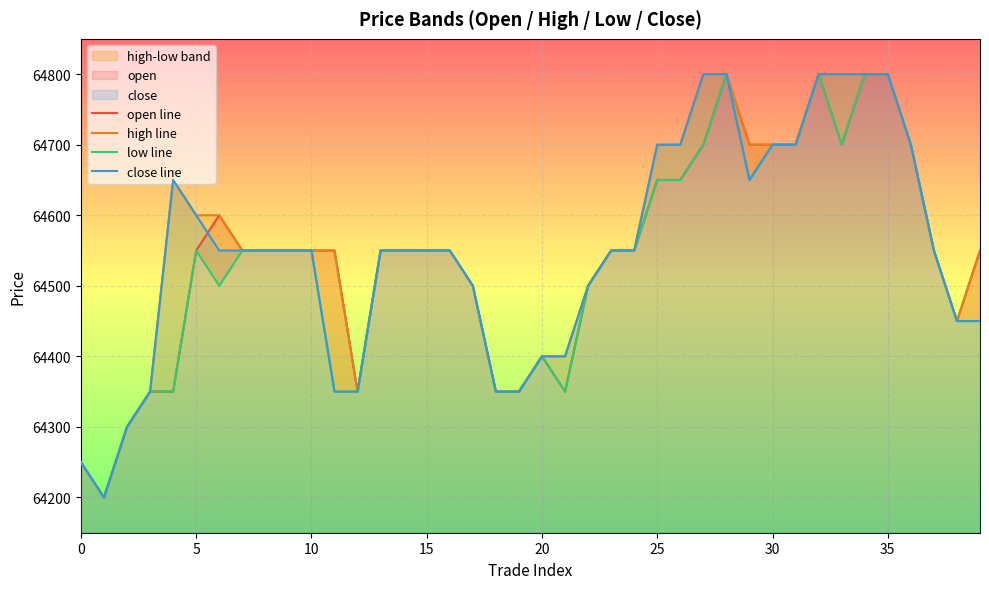

The close line series shows 64550 at 15. True or false?

True